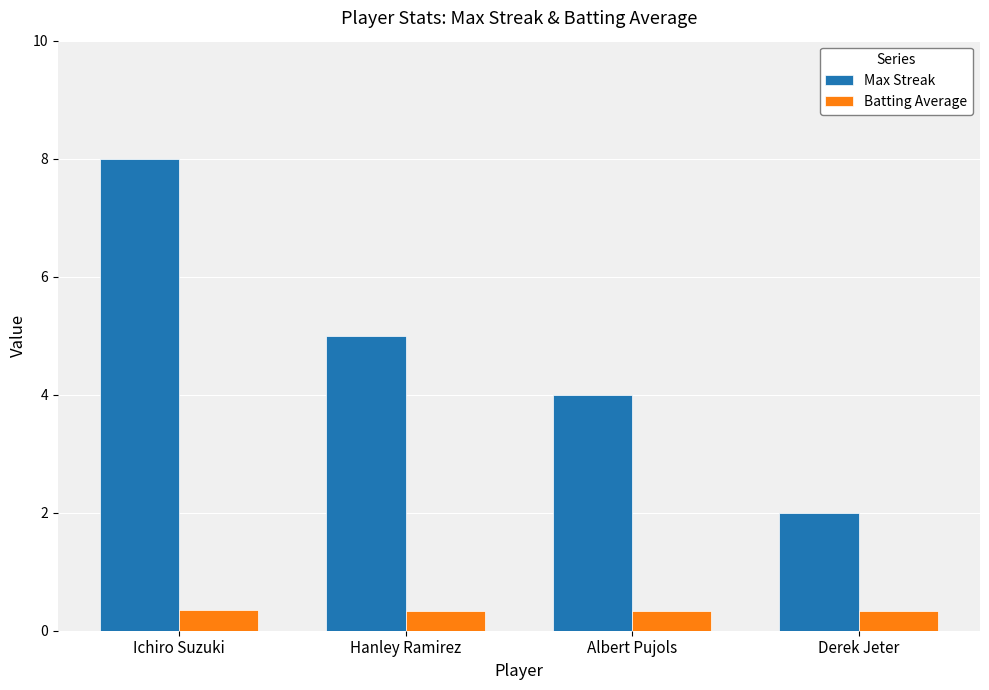

Is it true that Batting Average equals 0.3 at Hanley Ramirez?

True